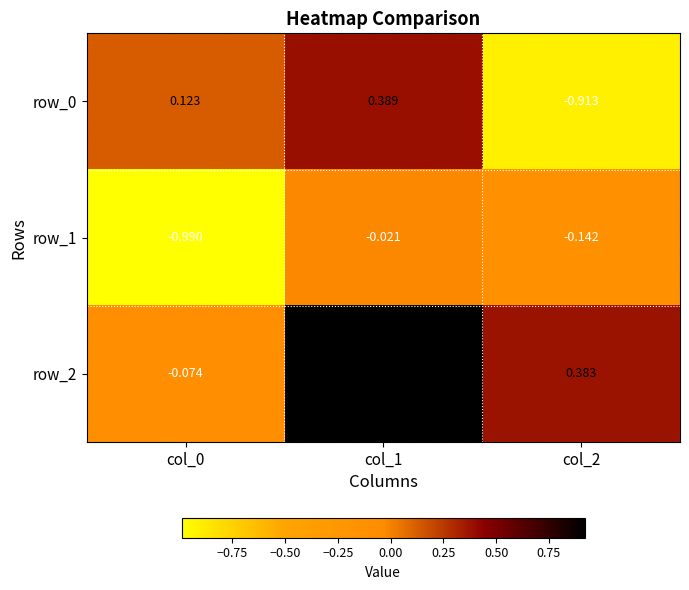

At col_2, list the series in order from largest to smallest.

row_2, row_1, row_0